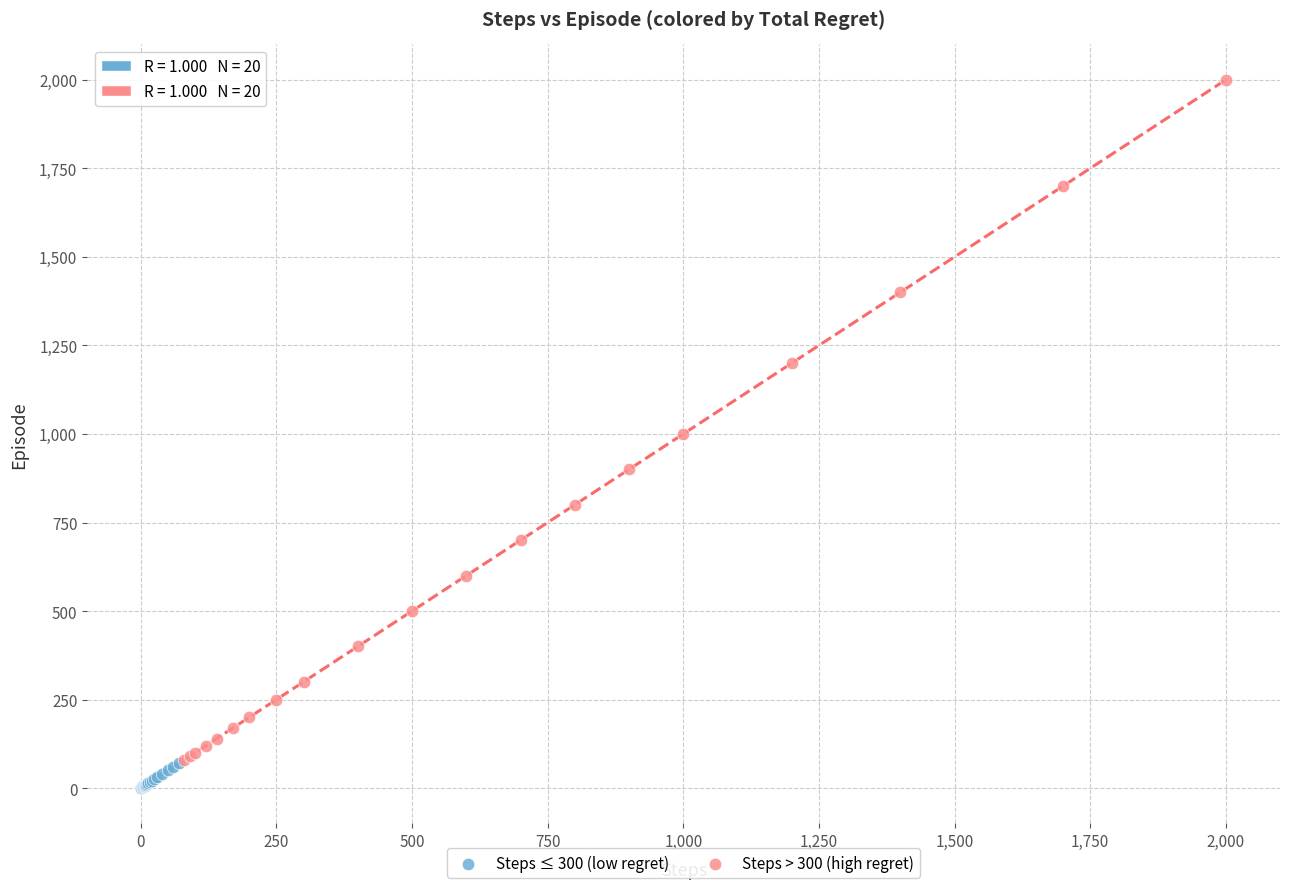

Which series reaches the maximum Y coordinate?

Steps > 300 (high regret)